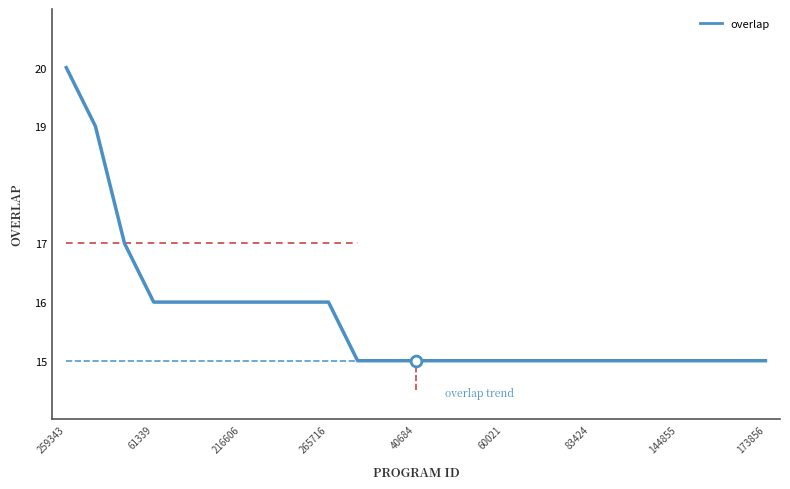

Approximately how many times larger is the value at 24 compared to 216606?

0.9